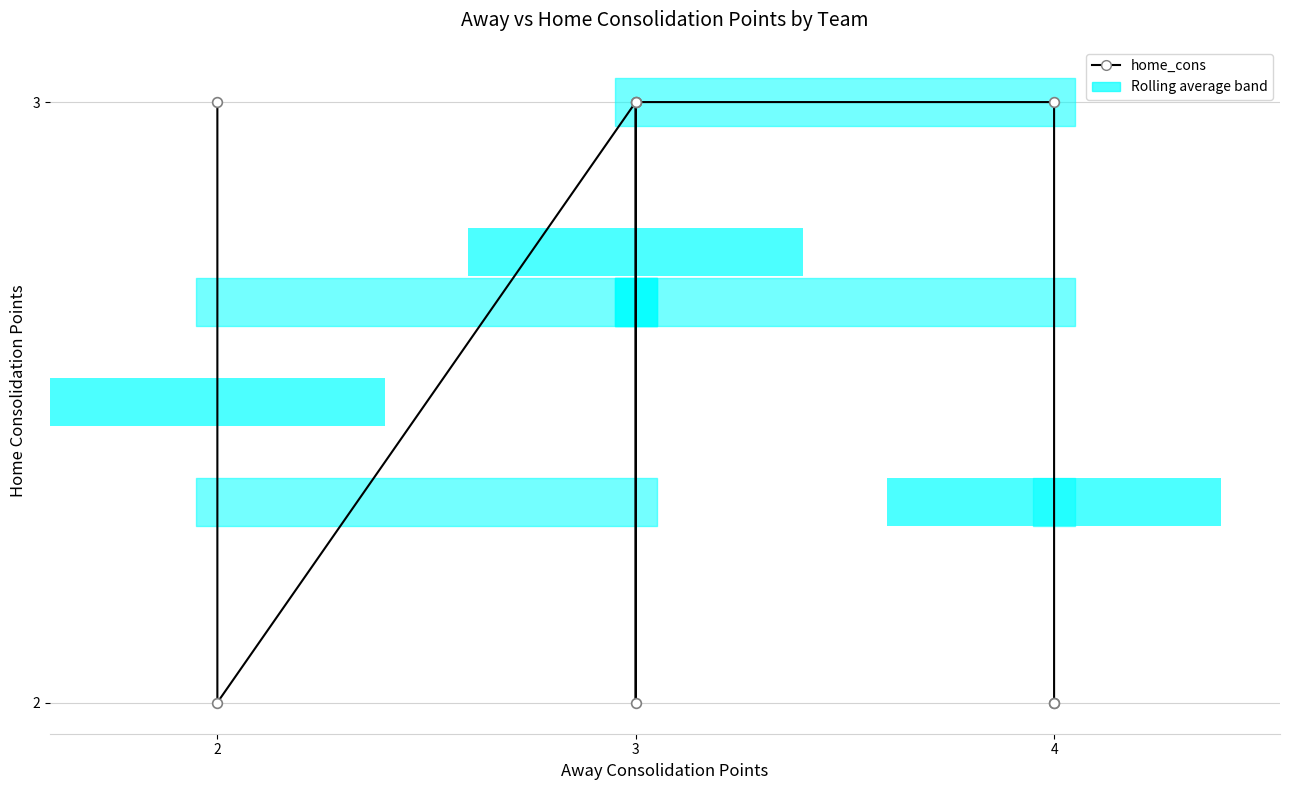

What is the average value?

3